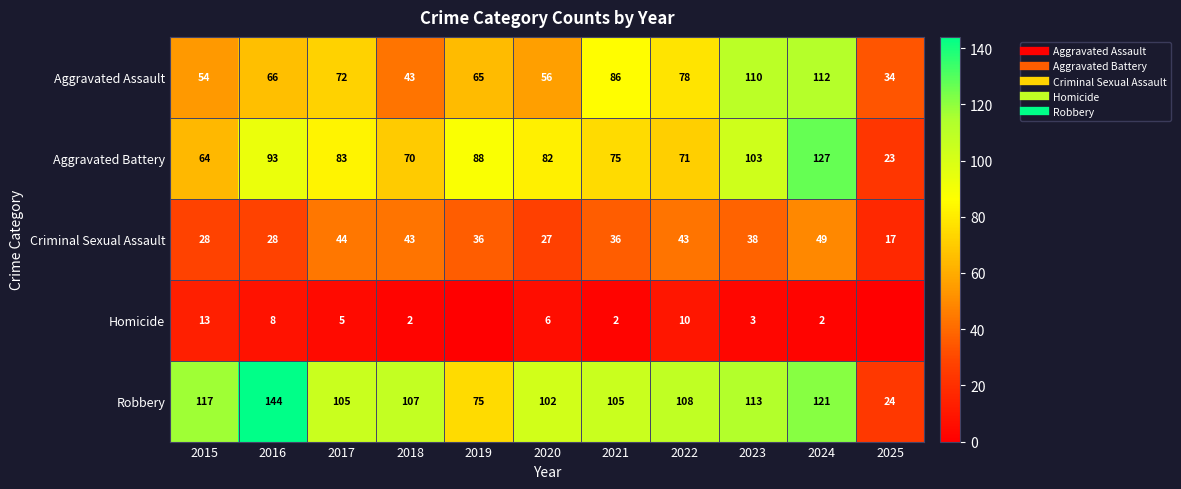

Which series has the largest total across all categories?

Robbery